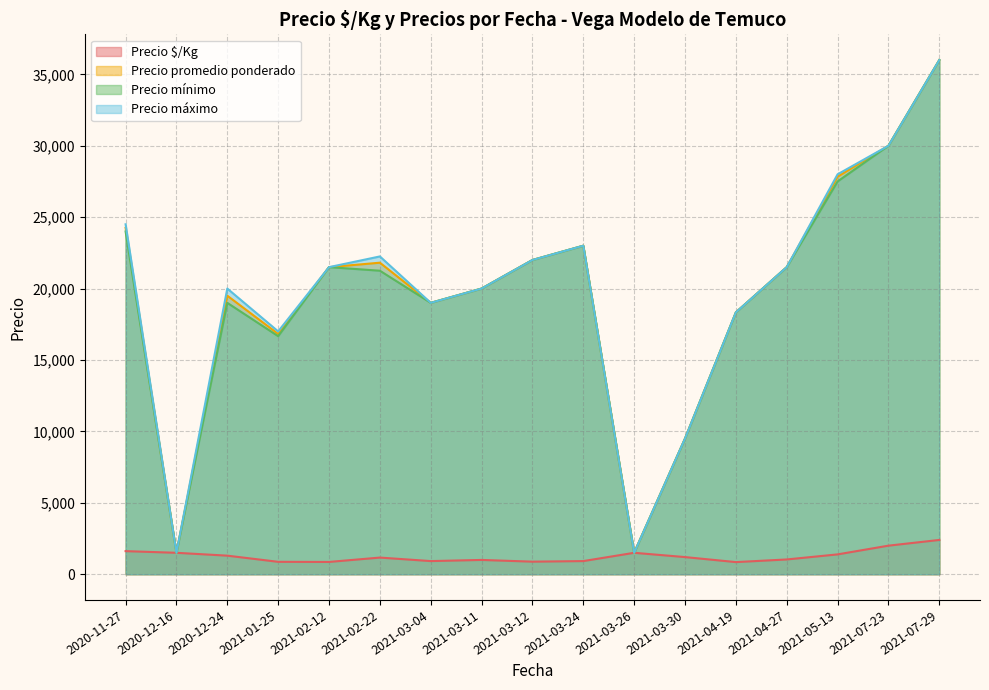

At which category is the sum across all series the highest?

2021-07-29